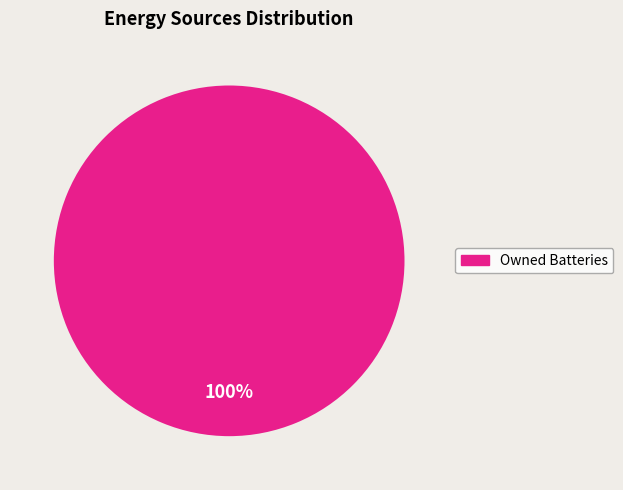

The Owned Batteries slice represents 100% of the pie. True or false?

True